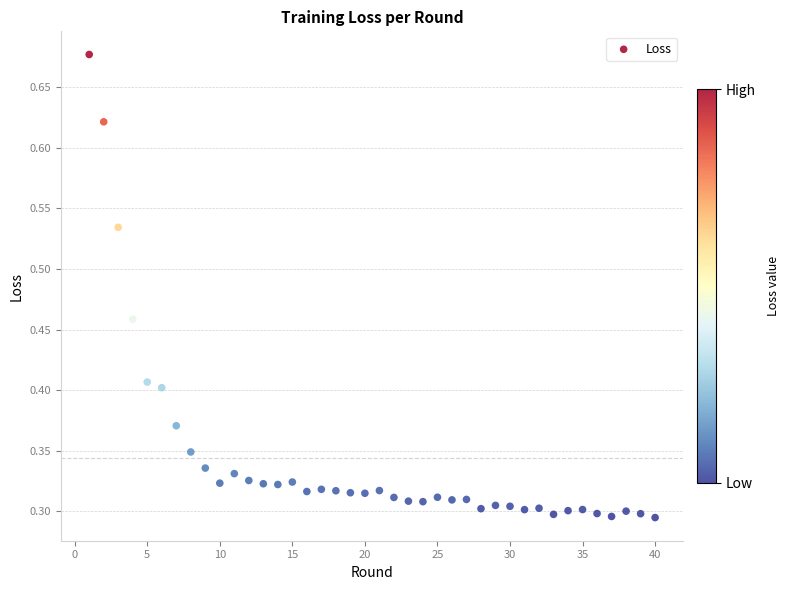

What is the range of X values (max minus min)?

39.0